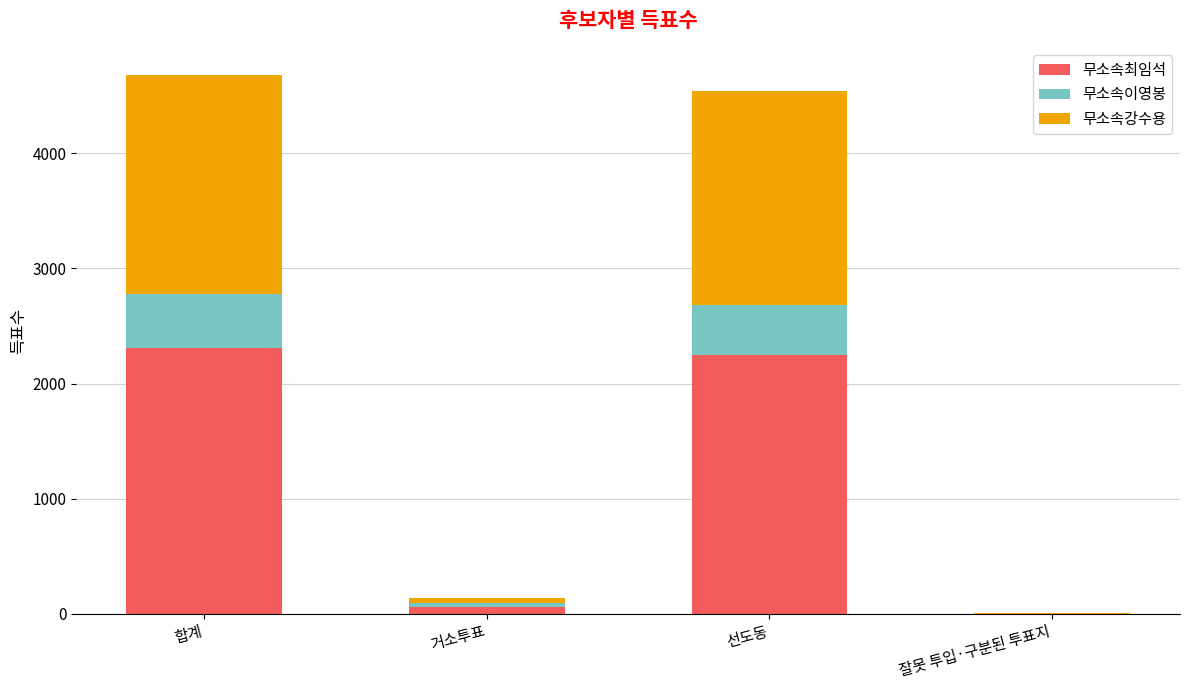

The value of 무소속최임석 at 합계 is 1009. True or false?

False